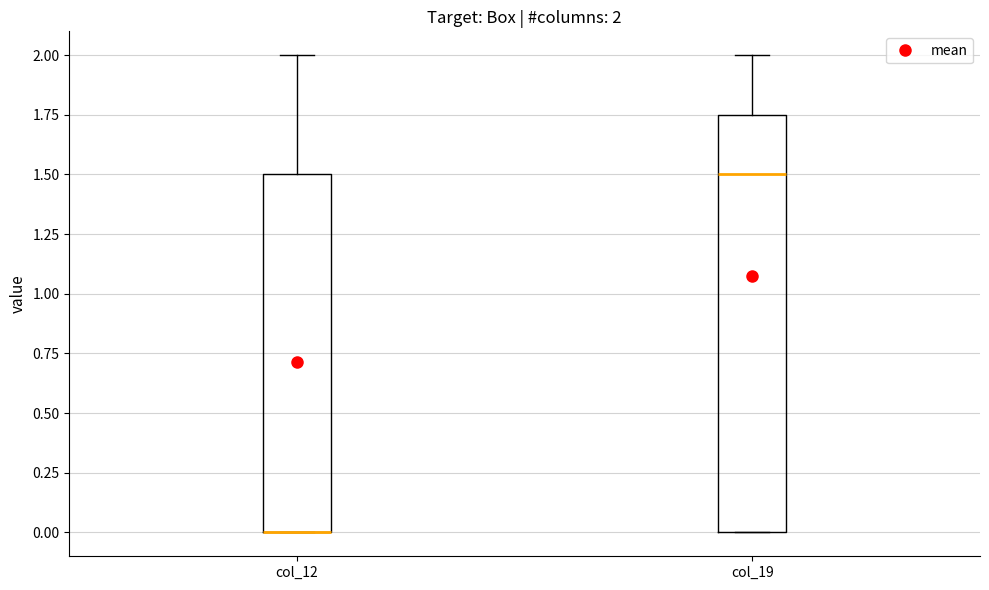

Which box is the tallest, from its lower edge to its upper edge?

col_19